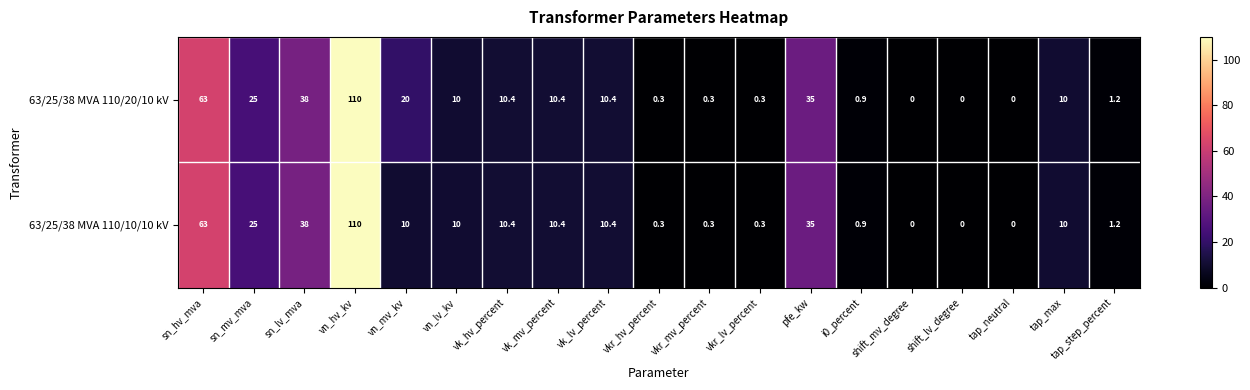

The value of 63/25/38 MVA 110/10/10 kV at pfe_kw is 14.0. True or false?

False